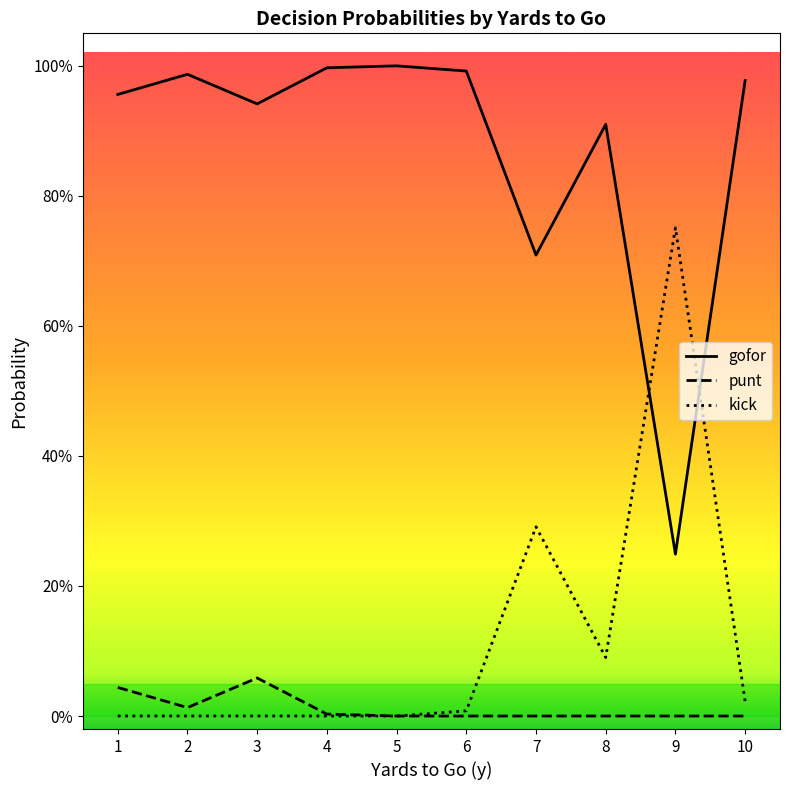

Reading left to right, transcribe all the data shown in this chart.

gofor: 1.0	1.0	0.9	1.0	1.0	1.0	0.7	0.9	0.2	1.0
punt: 0.0	0.0	0.1	0.0	0.0	0.0	0.0	0.0	0.0	0.0
kick: 0.0	0.0	0.0	0.0	0.0	0.0	0.3	0.1	0.8	0.0